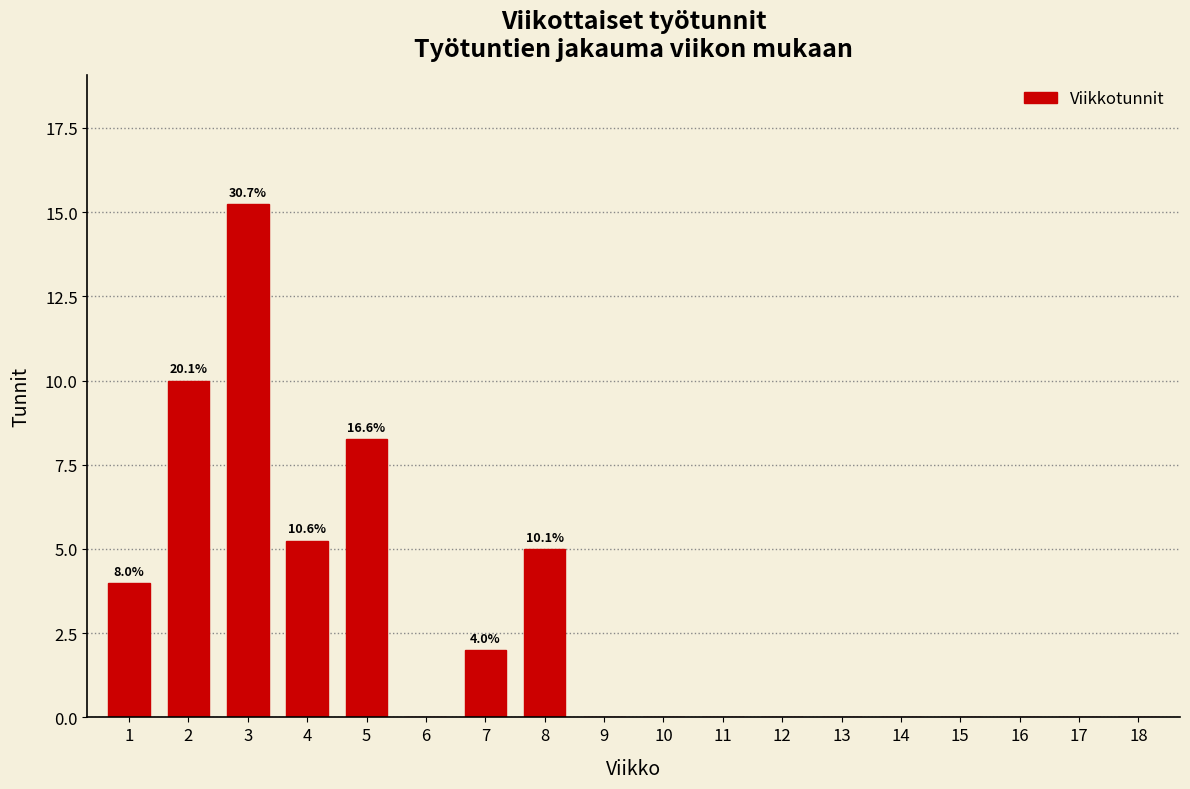

What is the ratio of the value at 1 to the value at 7?

2.0